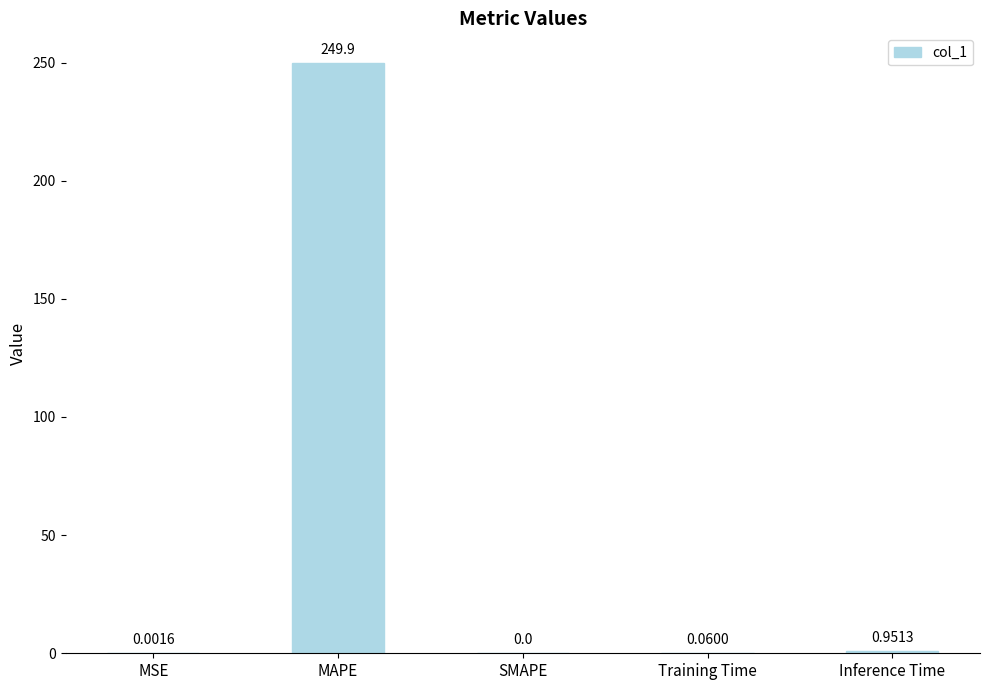

At which category does the chart reach its peak across all series?

MAPE